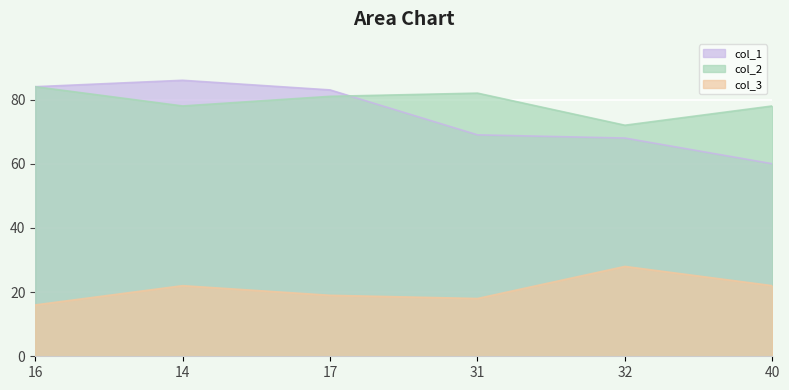

Reading left to right, list all the values displayed in this chart.

col_1: 16=84	14=86	17=83	31=69	32=68	40=60
col_2: 16=84	14=78	17=81	31=82	32=72	40=78
col_3: 16=16	14=22	17=19	31=18	32=28	40=22